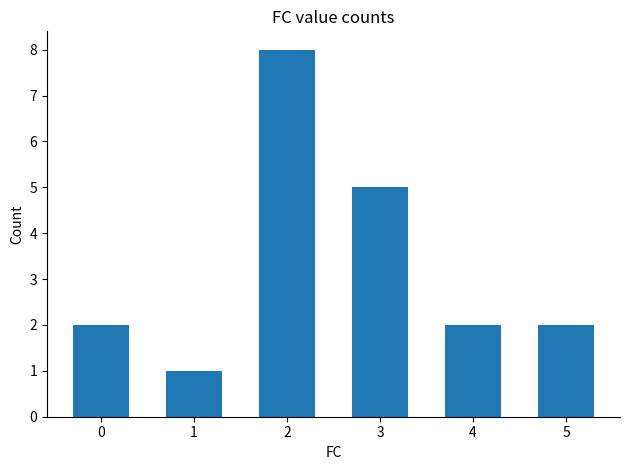

True or false: the data shows 1 at 4.

False